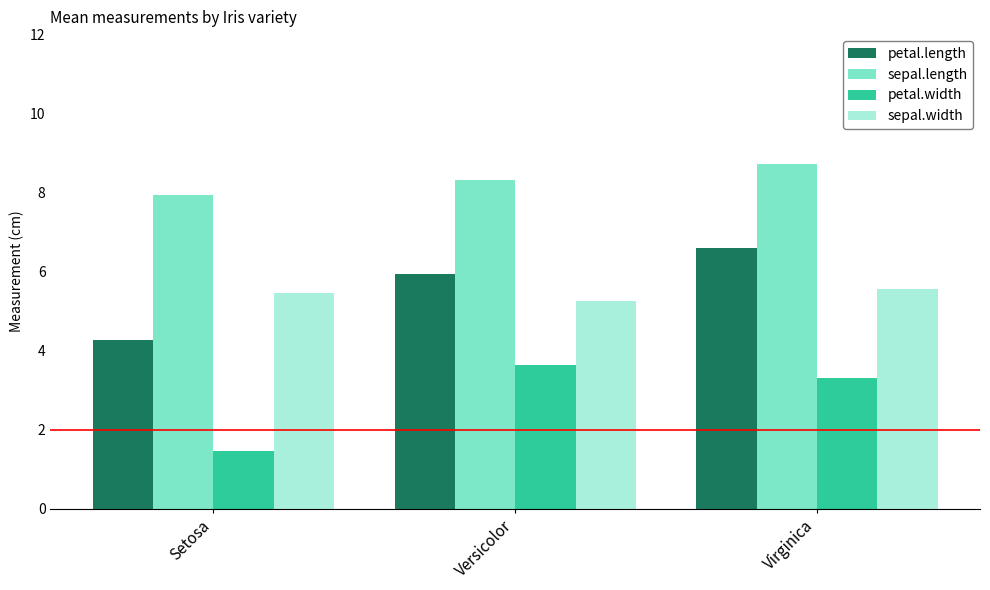

At which label is sepal.length closest to 8?

Setosa